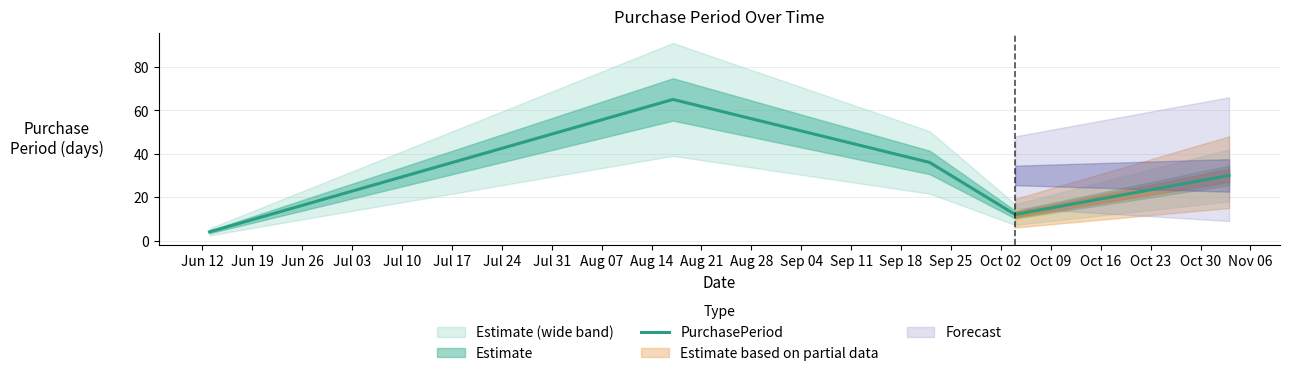

Count the number of categories in the chart.

5